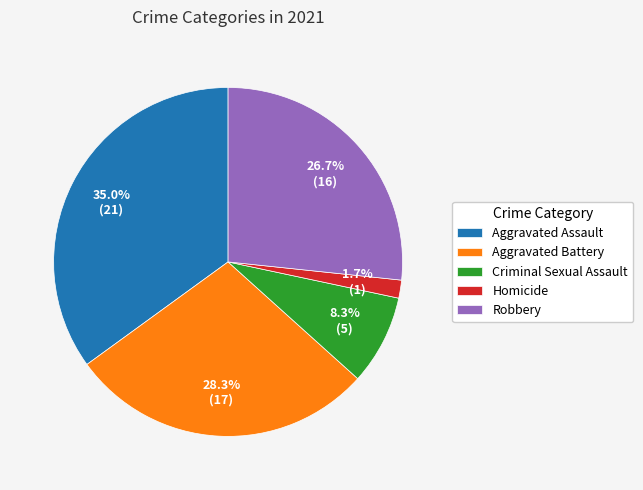

Count the number of slices in the pie.

5